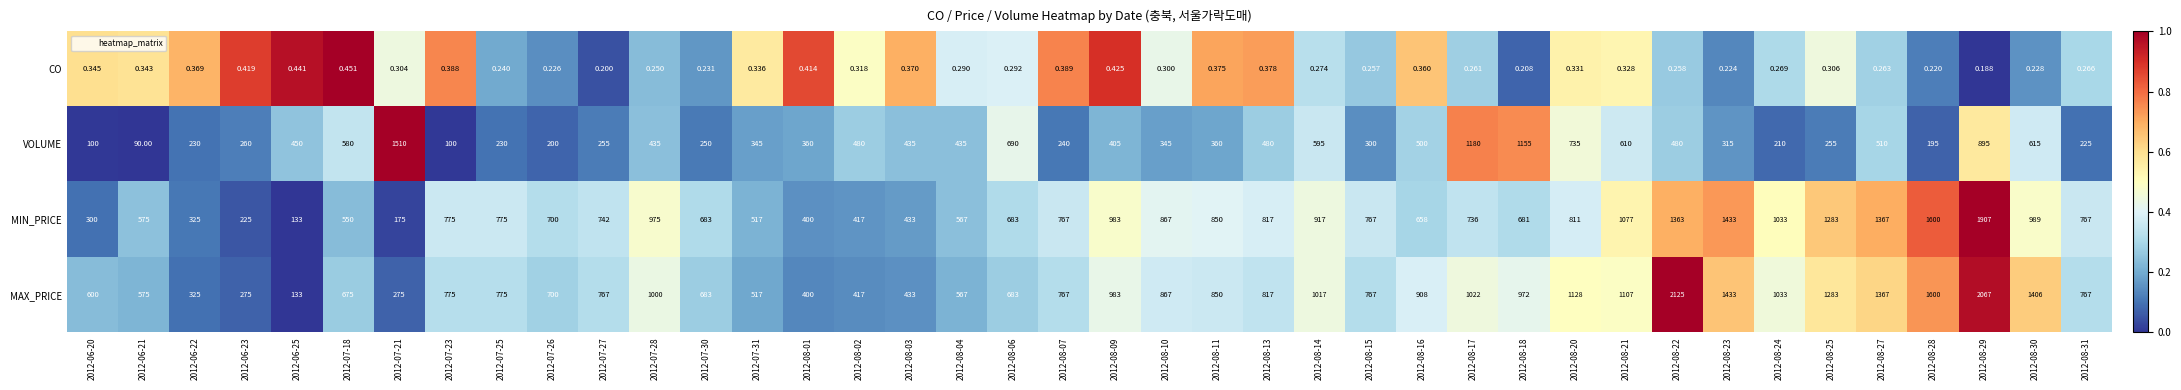

Which series changed the most between 2012-08-20 and 2012-08-21?

MIN_PRICE